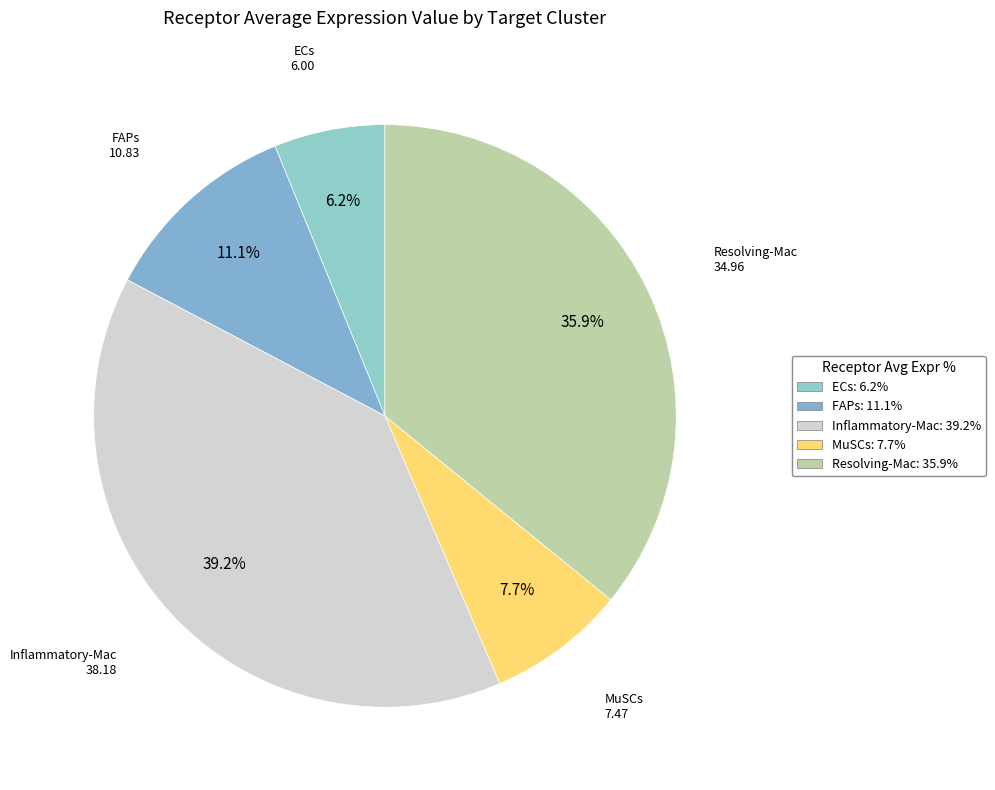

Does FAPs account for over 50% of the chart?

No